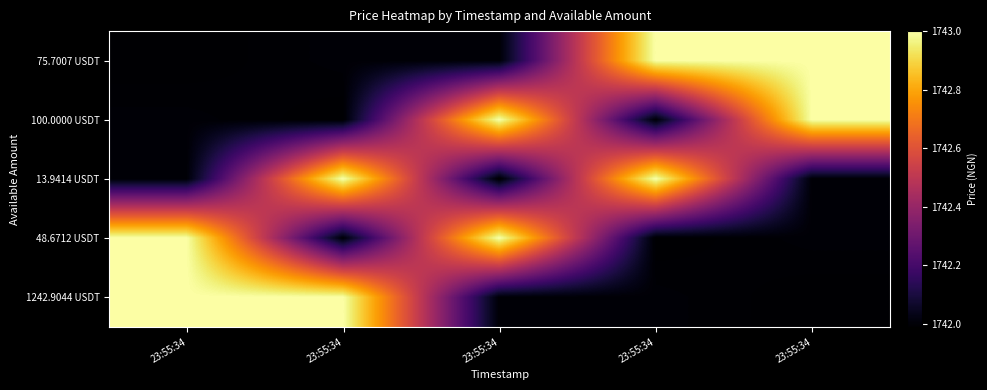

Reading left to right, list all the values displayed in this chart.

75.7007 USDT: 23:55:34=1742.0	23:55:34=1742.0	23:55:34=1742.0	23:55:34=1743.0	23:55:34=1743.0
100.0000 USDT: 23:55:34=1742.0	23:55:34=1742.0	23:55:34=1743.0	23:55:34=1742.0	23:55:34=1743.0
13.9414 USDT: 23:55:34=1742.0	23:55:34=1743.0	23:55:34=1742.0	23:55:34=1743.0	23:55:34=1742.0
48.6712 USDT: 23:55:34=1743.0	23:55:34=1742.0	23:55:34=1743.0	23:55:34=1742.0	23:55:34=1742.0
1242.9044 USDT: 23:55:34=1743.0	23:55:34=1743.0	23:55:34=1742.0	23:55:34=1742.0	23:55:34=1742.0